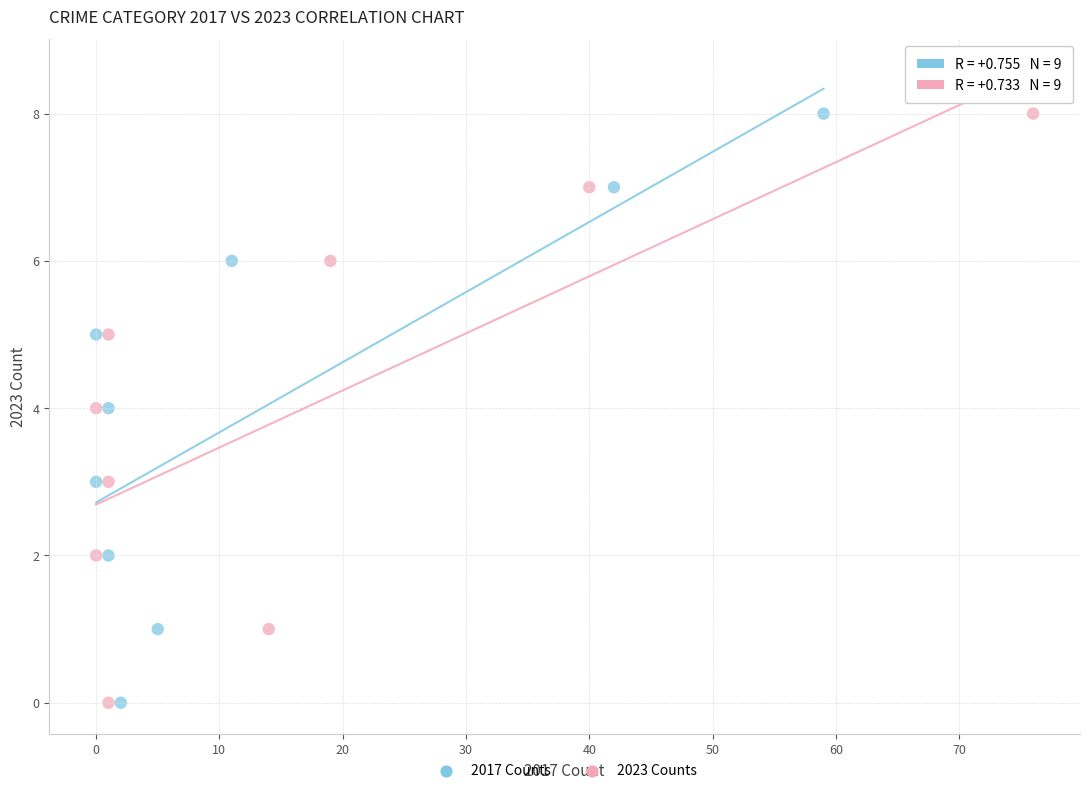

What are all the series names shown in the legend?

2017 Counts, 2023 Counts